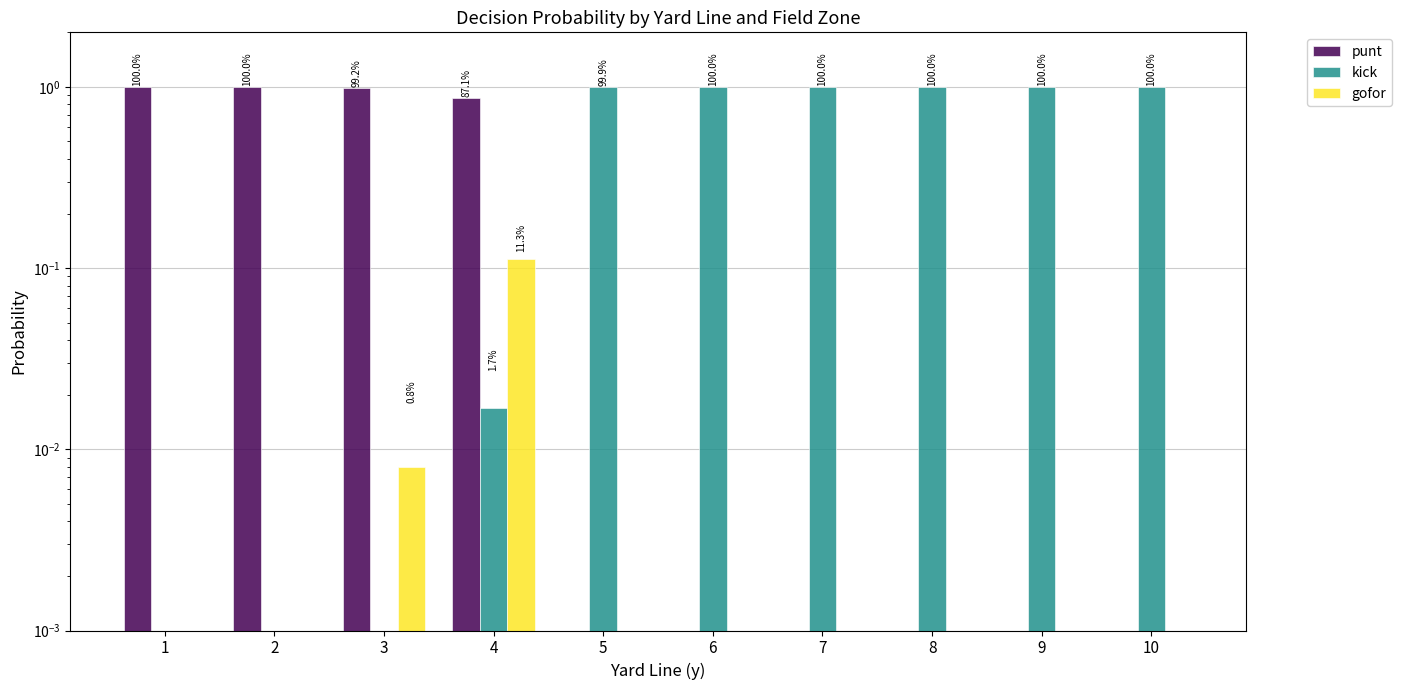

What is the difference between the kick values at 4 and 5?

1.0